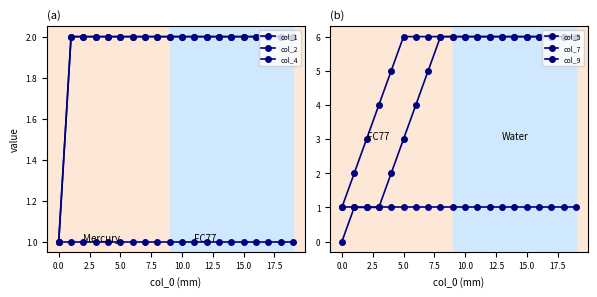

How many values in the col_2 series are below 2?

1